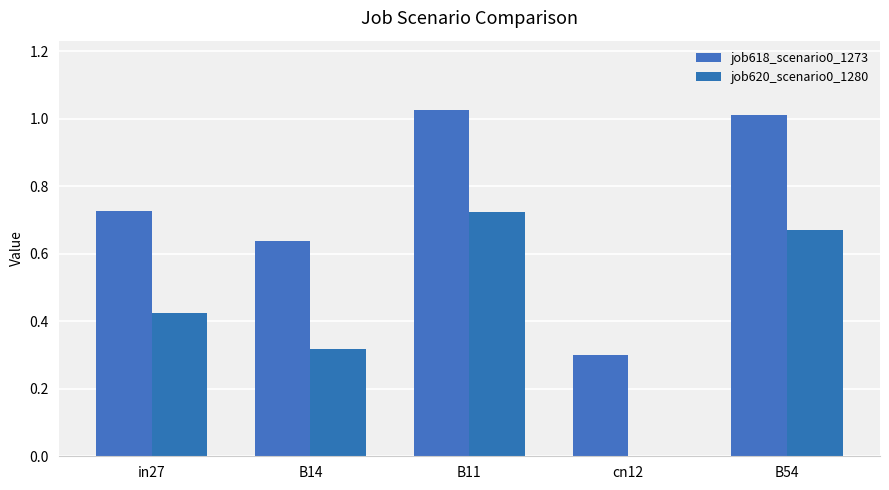

What is the label of the 3rd bar from the left?

B11